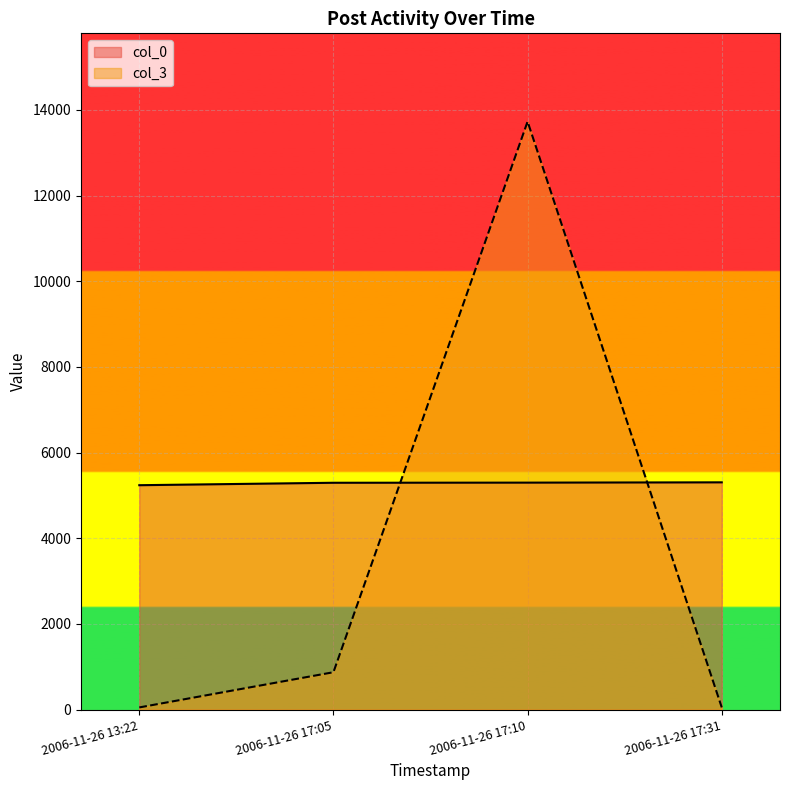

Is it true that col_3 equals 5345 at 2006-11-26 17:10?

False